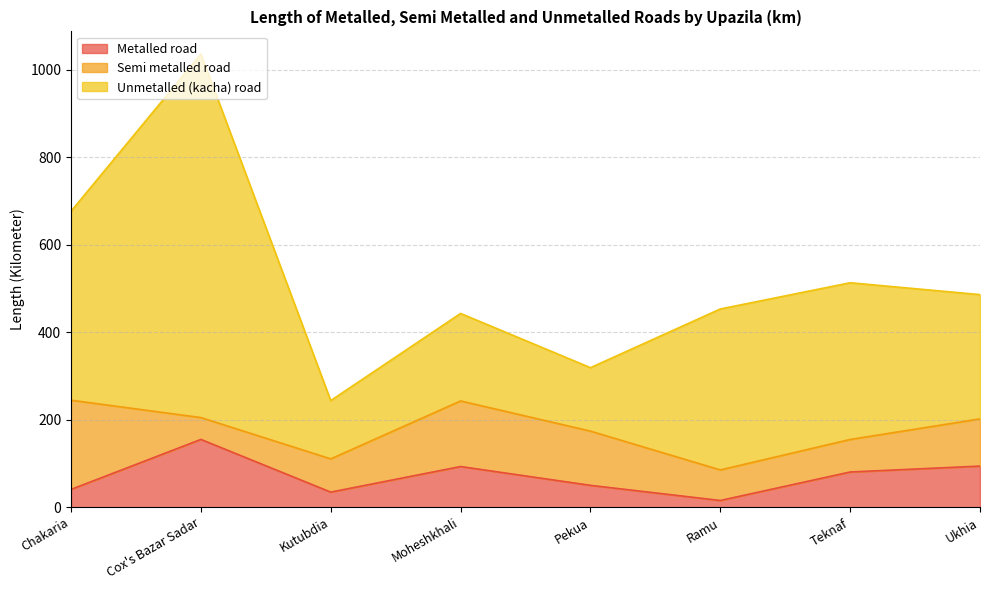

What are all the series names shown in the legend?

Metalled road, Semi metalled road, Unmetalled (kacha) road